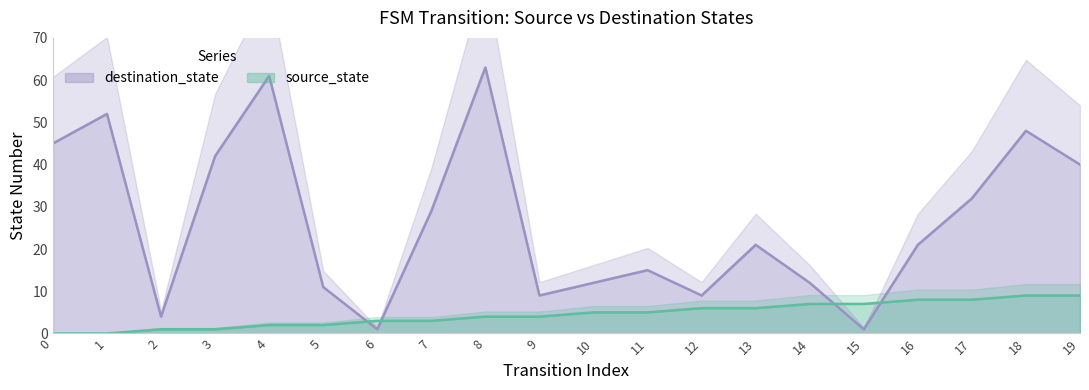

Is the value of source_state at 15 greater than the value of destination_state at 7?

No